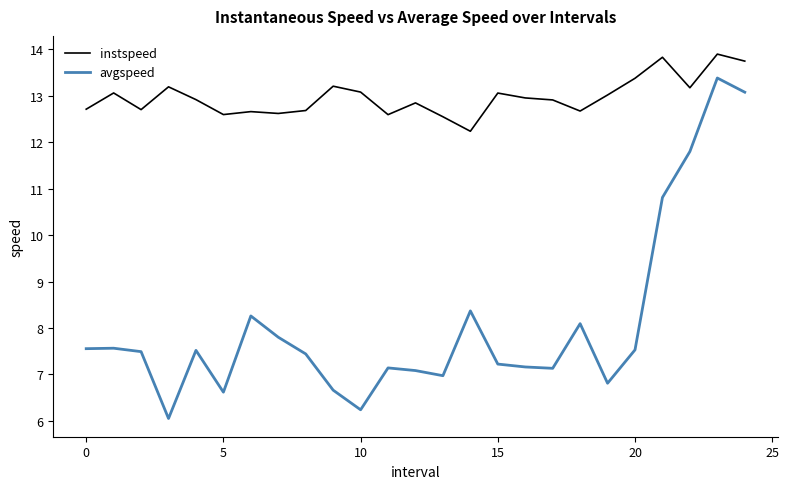

True or false: avgspeed has more than 2 interior local peaks.

True